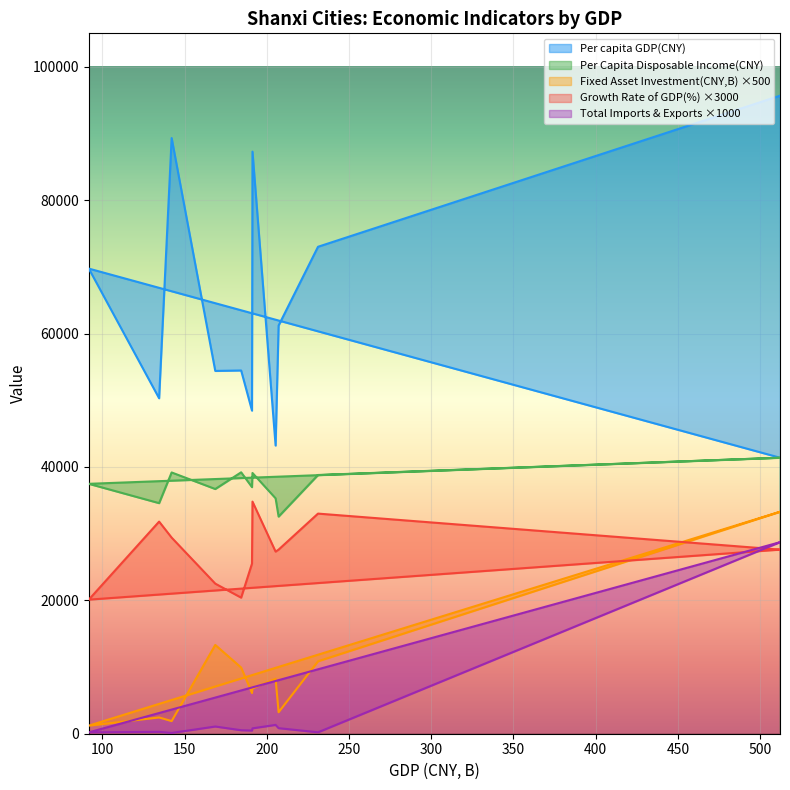

Which series has the largest range (max minus min)?

Per capita GDP(CNY)